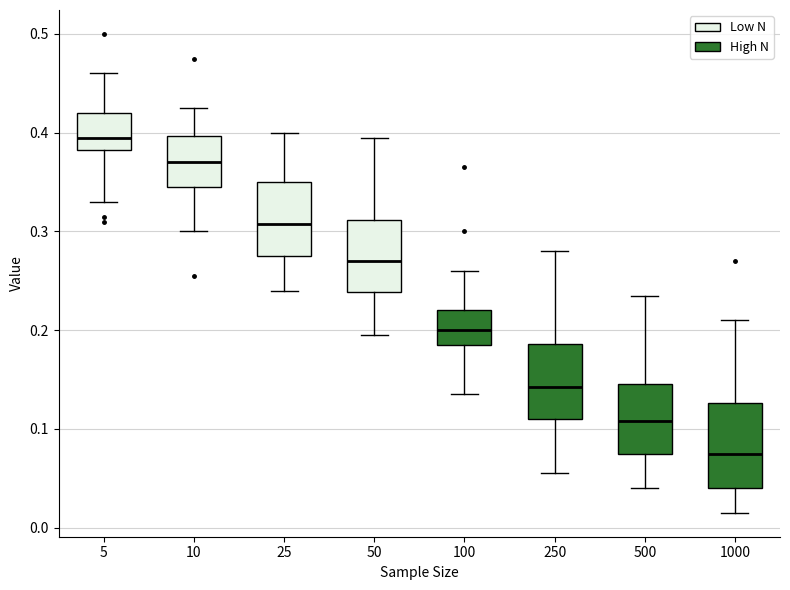

Which box's median line is the highest?

5